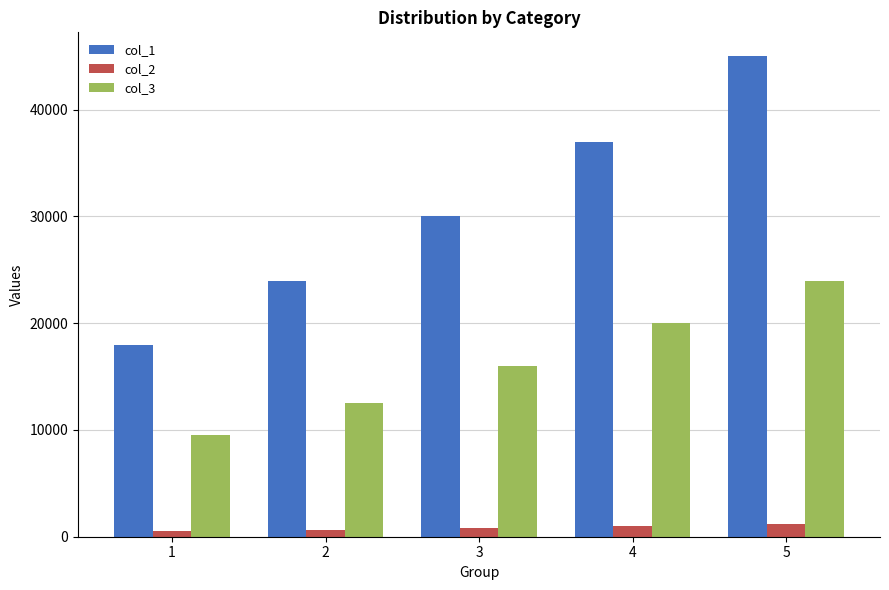

The value of col_3 at 1 is 5309. True or false?

False